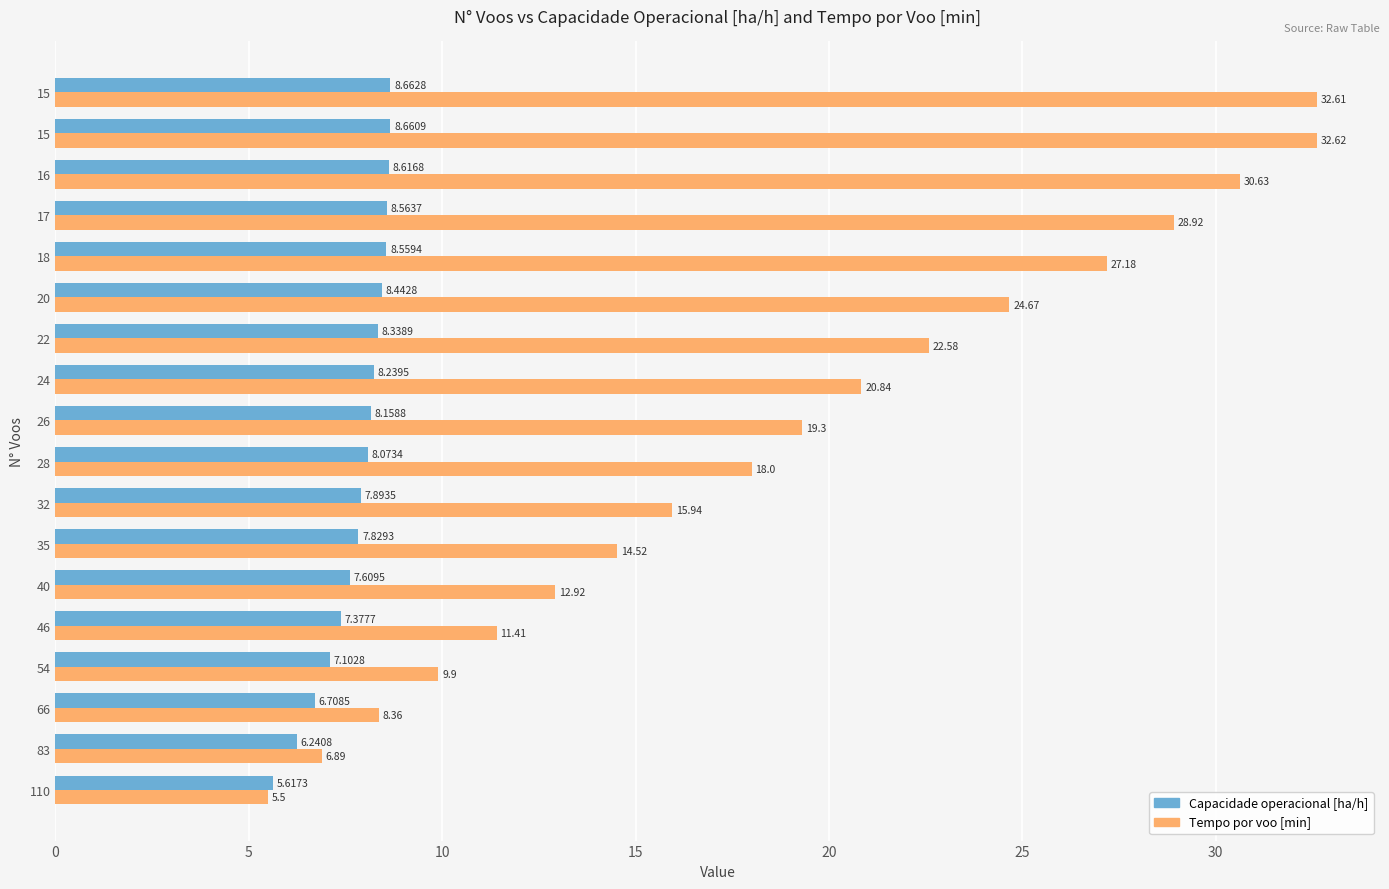

What are all the series names shown in the legend?

Capacidade operacional [ha/h], Tempo por voo [min]